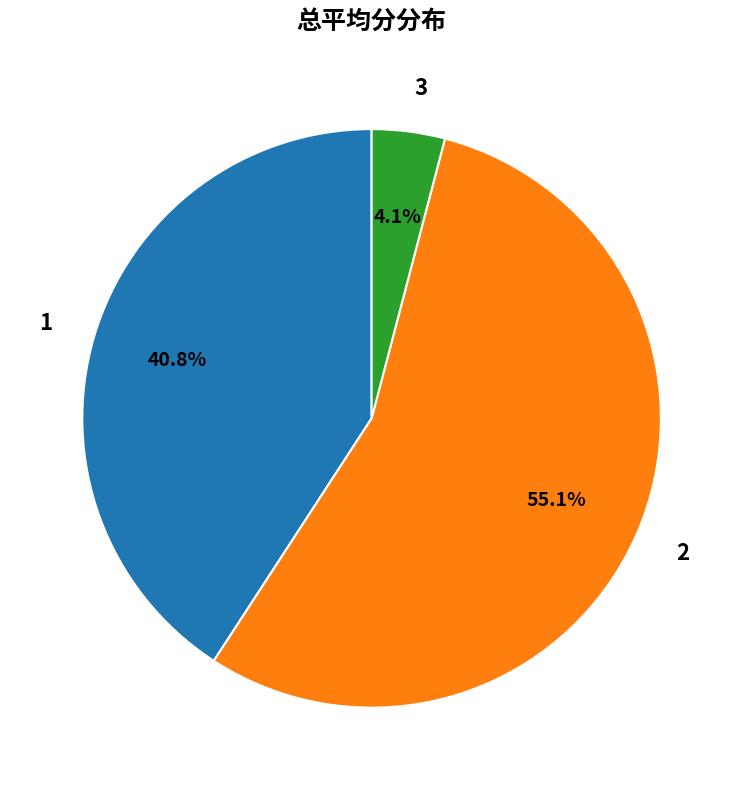

How many segments does this pie chart have?

3